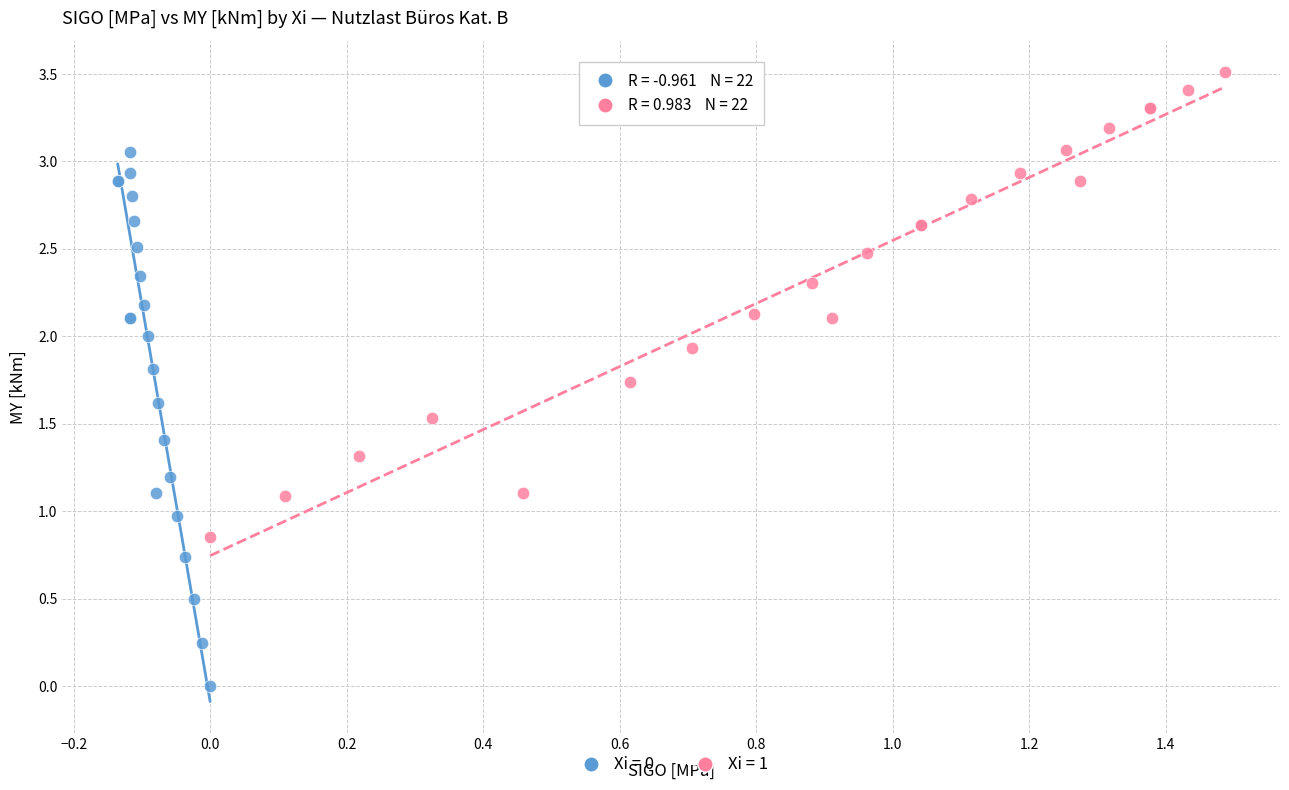

Which series contains the highest Y value?

Xi = 1